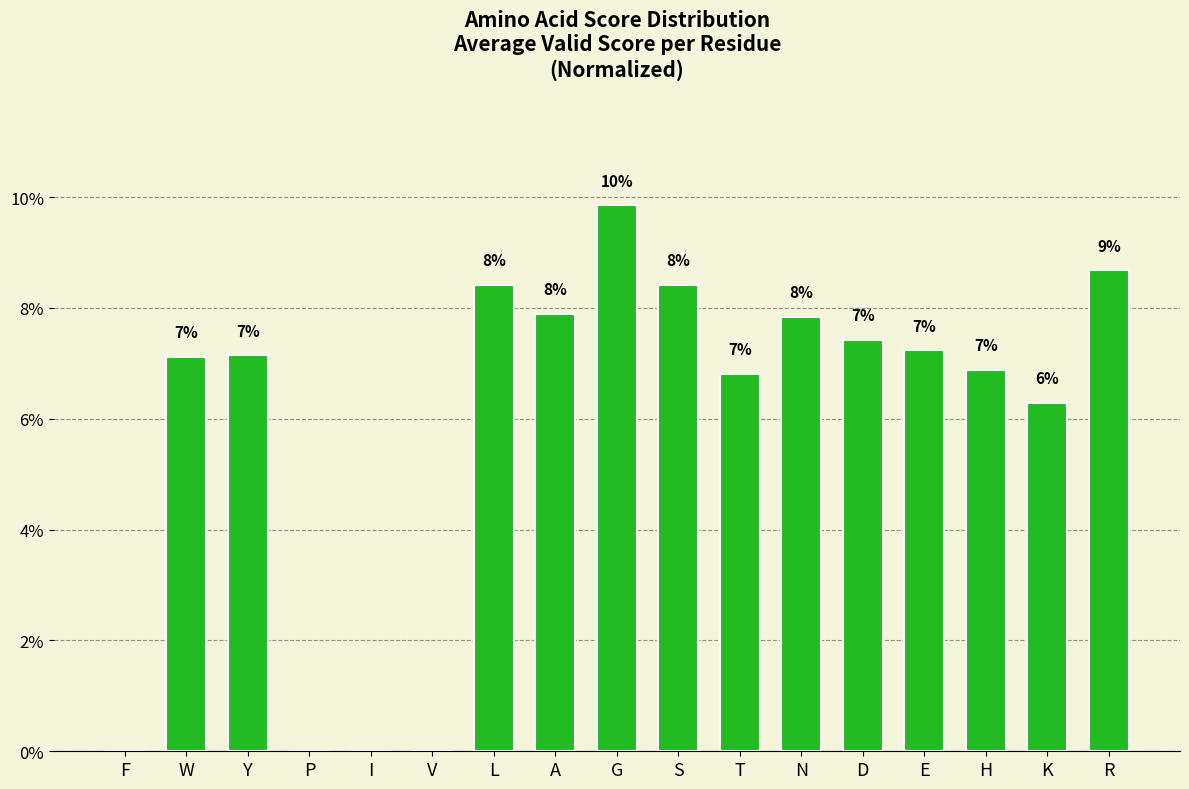

Are the bars horizontal?

No